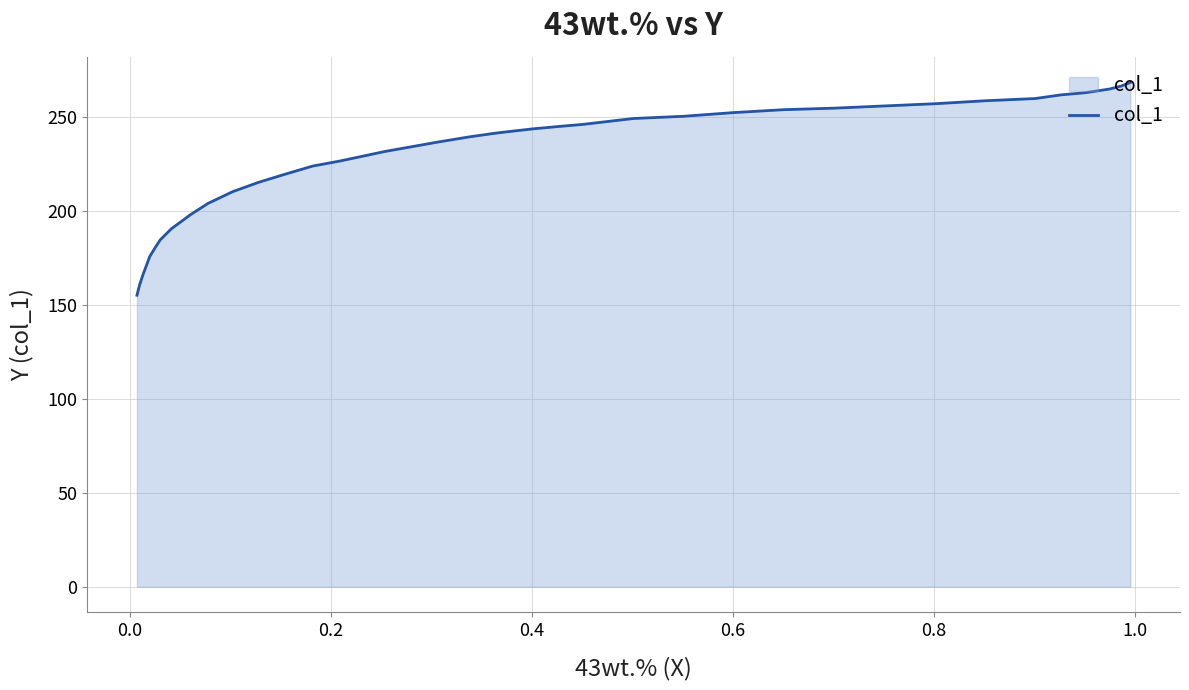

What is the difference between the second highest and second lowest values?

105.8